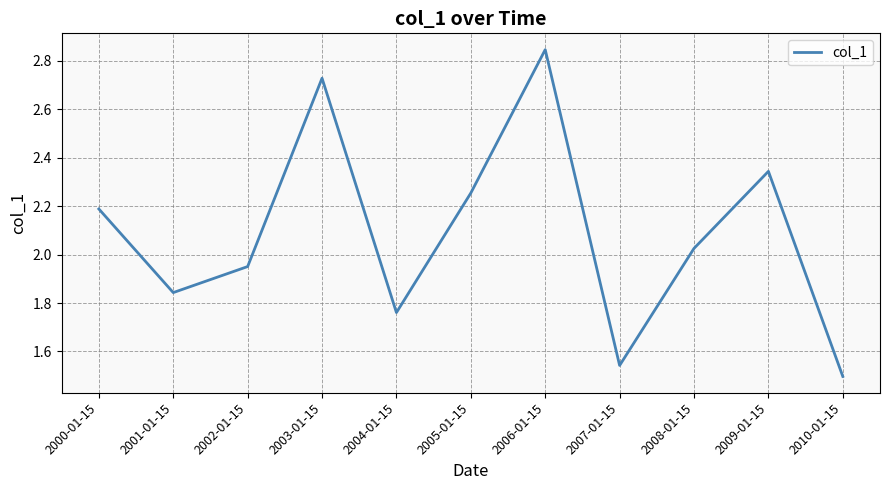

Between 2006-01-15 and 2009-01-15, which is larger?

2006-01-15